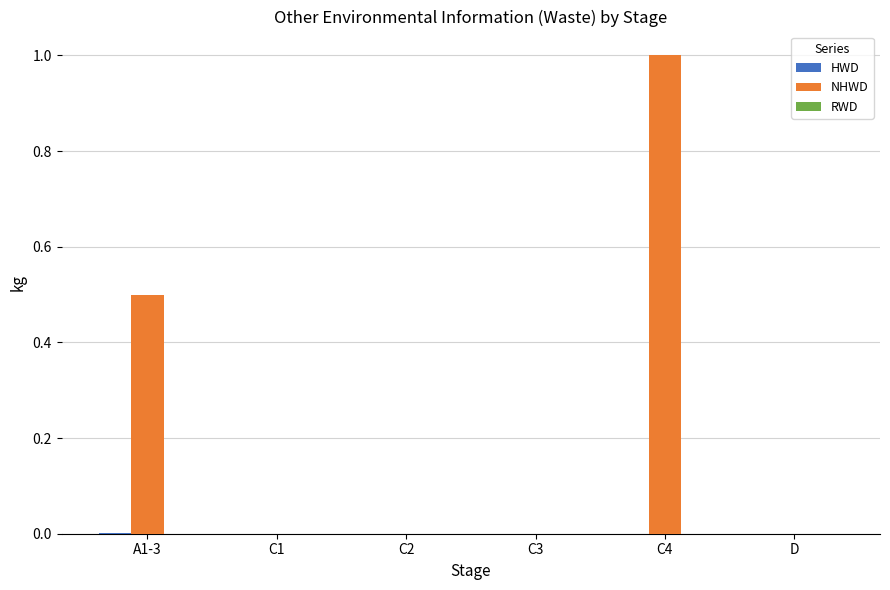

At which category does the chart reach its peak across all series?

C4